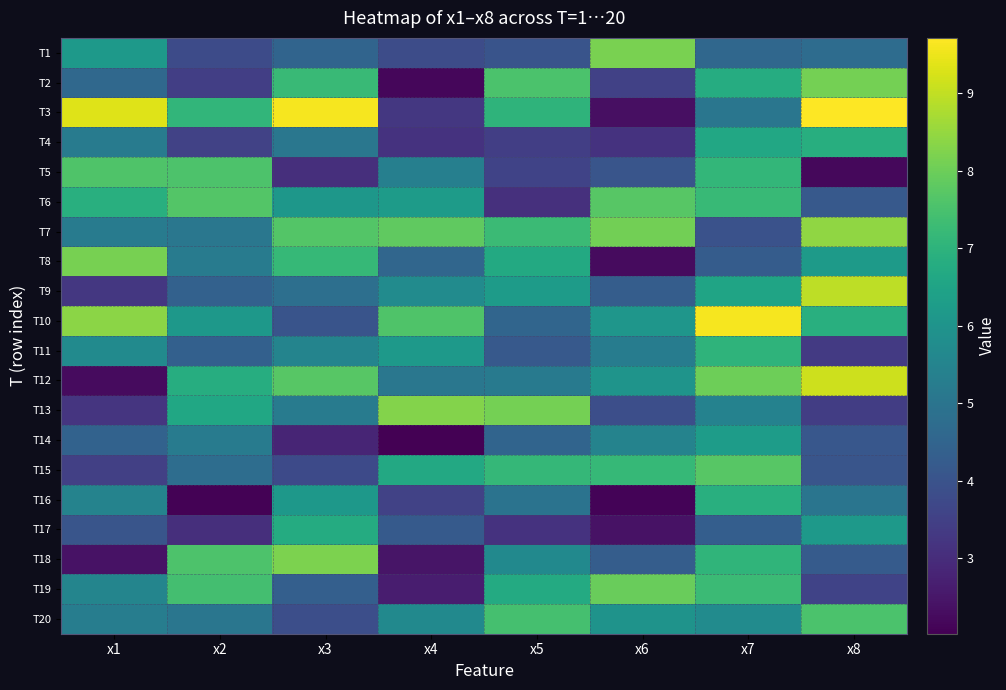

At x2, list the series in order from smallest to largest.

T16, T17, T2, T4, T1, T11, T9, T15, T20, T7, T14, T8, T10, T13, T12, T3, T19, T18, T5, T6